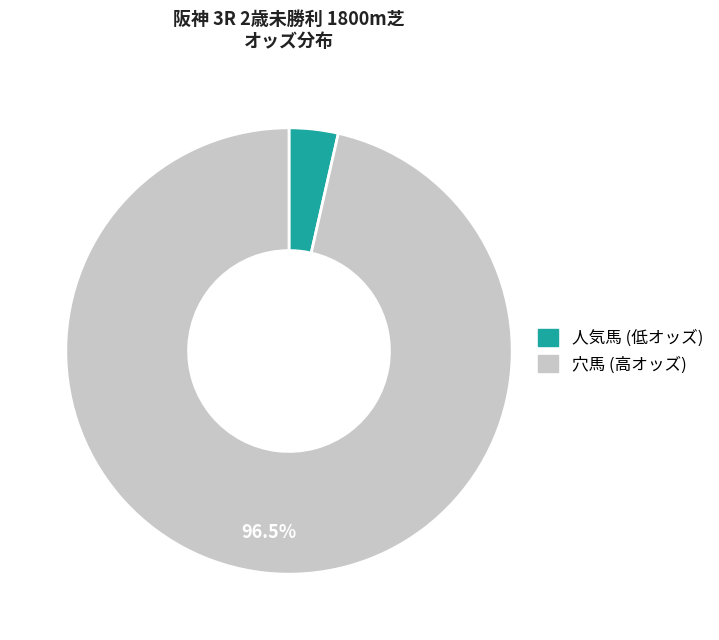

Is there a majority slice in this chart?

Yes